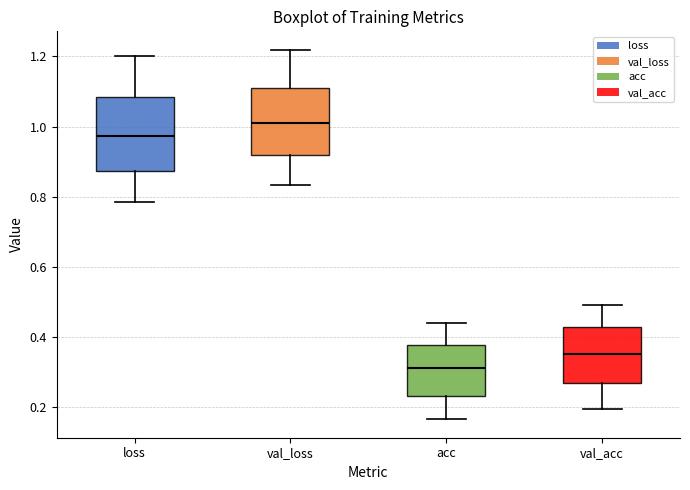

Which box's median line is the lowest?

acc